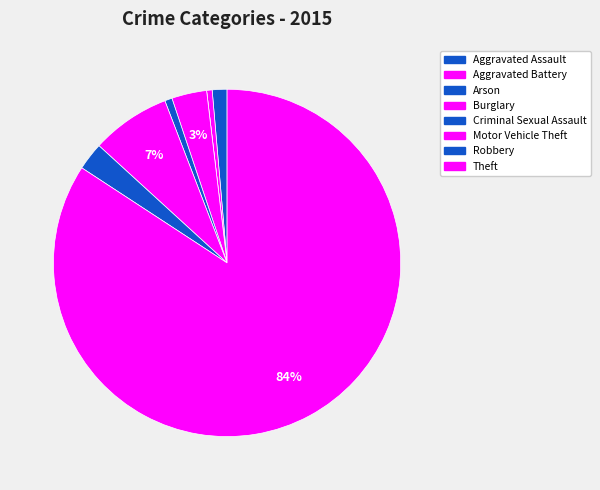

To the nearest percent, what is the combined percentage of Theft and Aggravated Battery?

85%